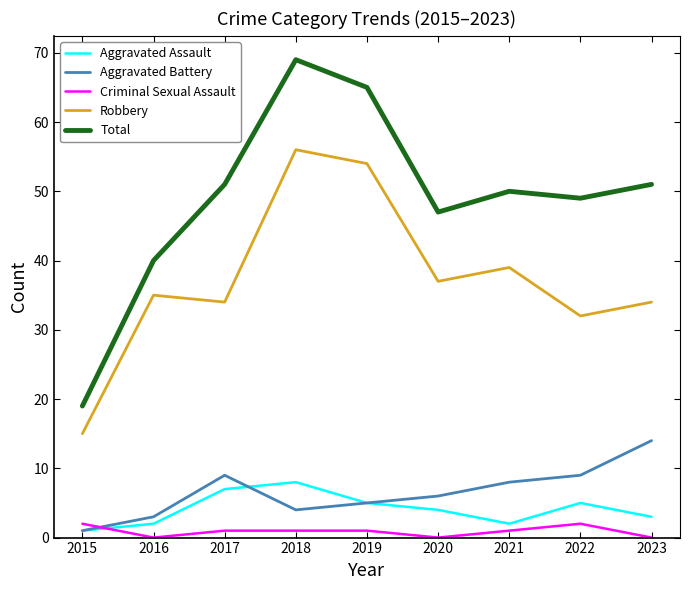

What is the total value across all series at 2016?

80